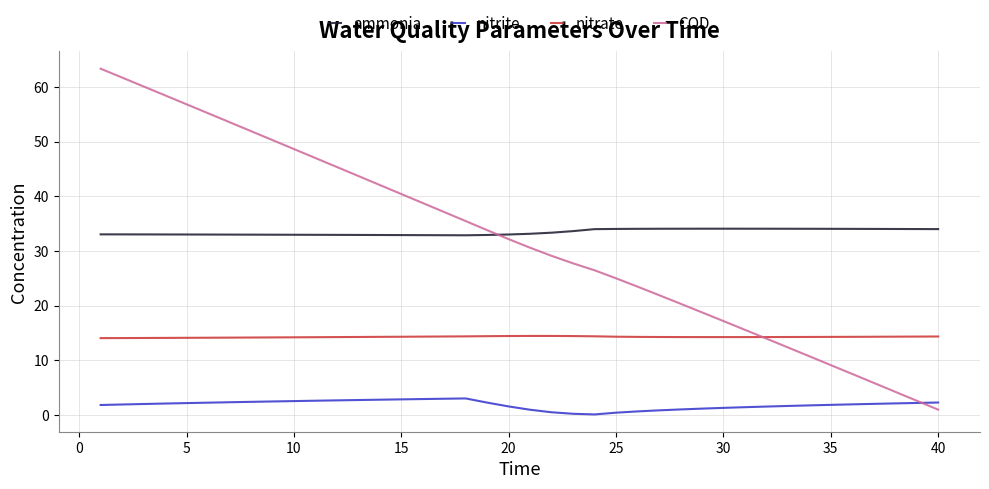

True or false: nitrite and ammonia cross at least once.

False